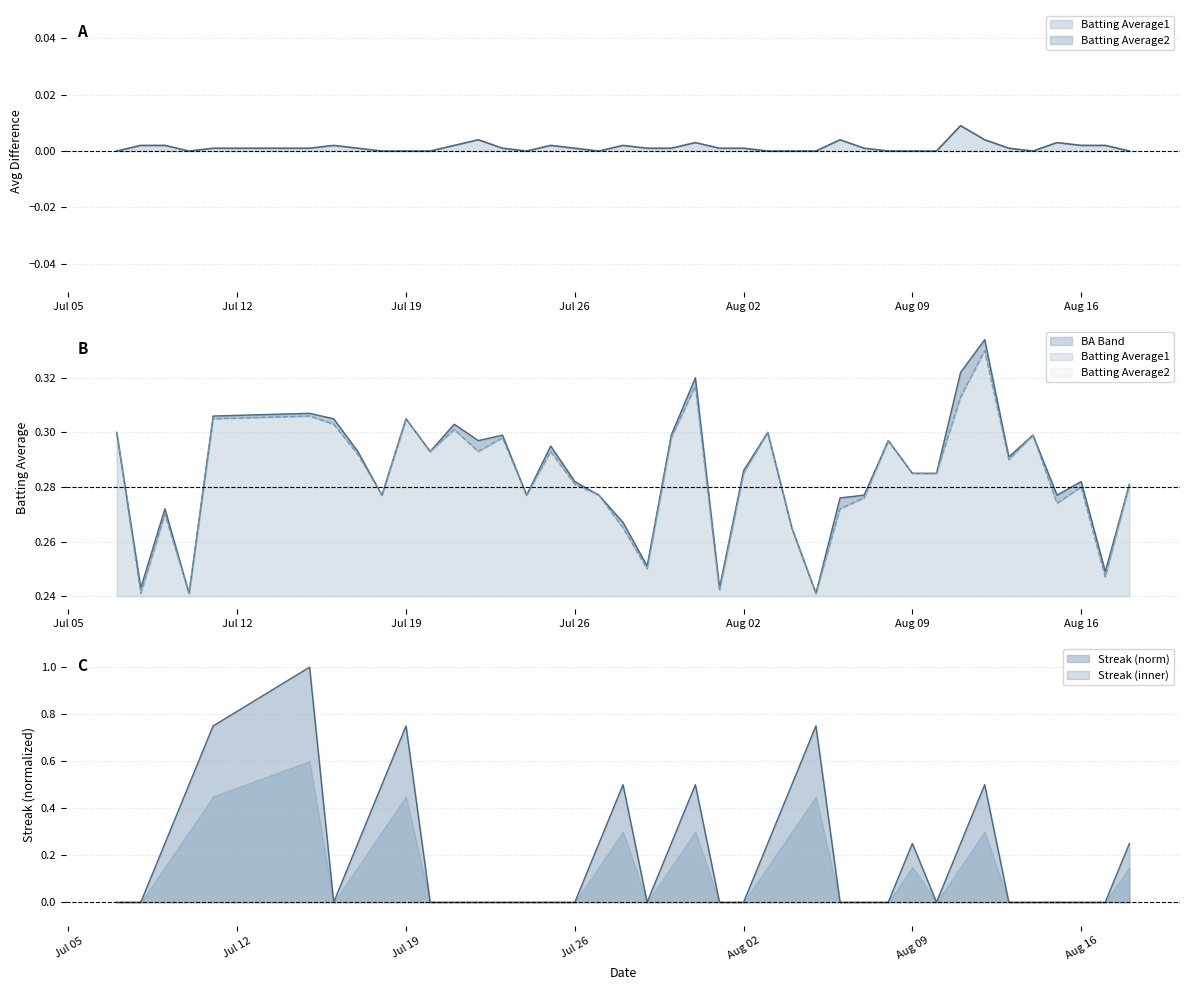

Does the chart display data point markers on the line(s)?

No